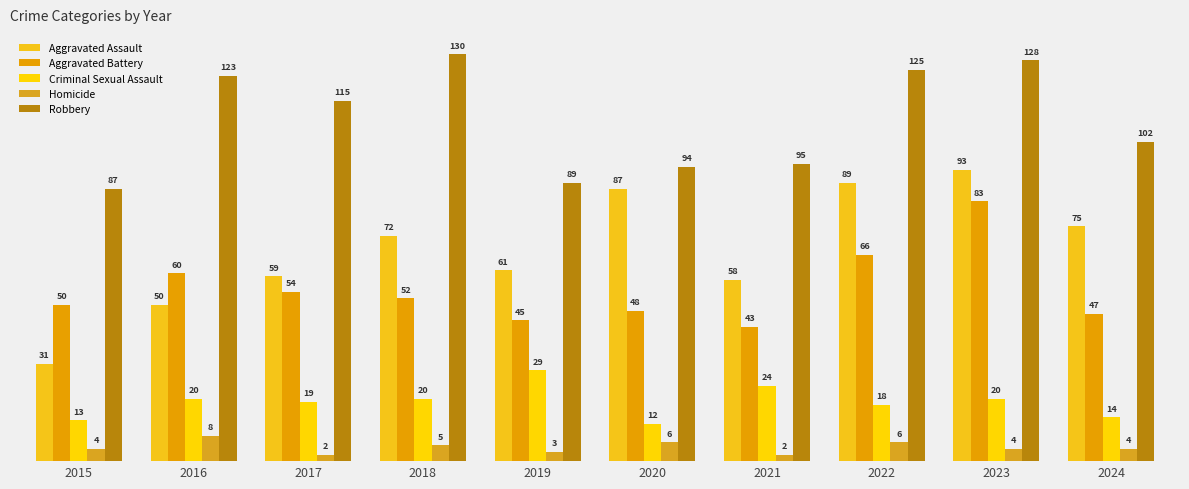

Between 2020 and 2024, which is larger?

2020